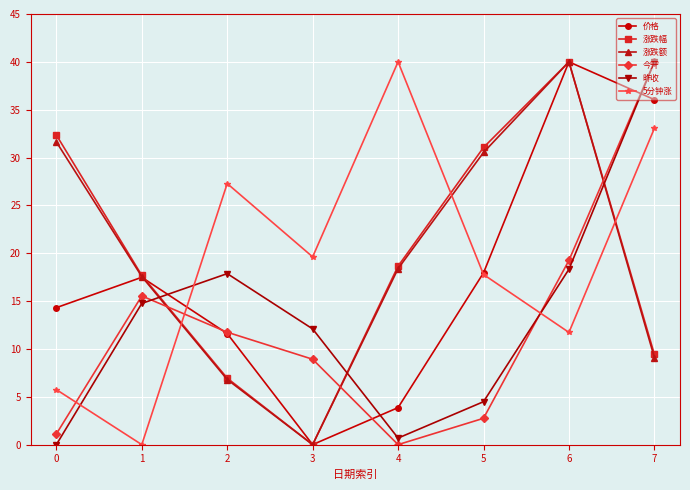

Between 1 and 7, which series saw the biggest shift?

5分钟涨